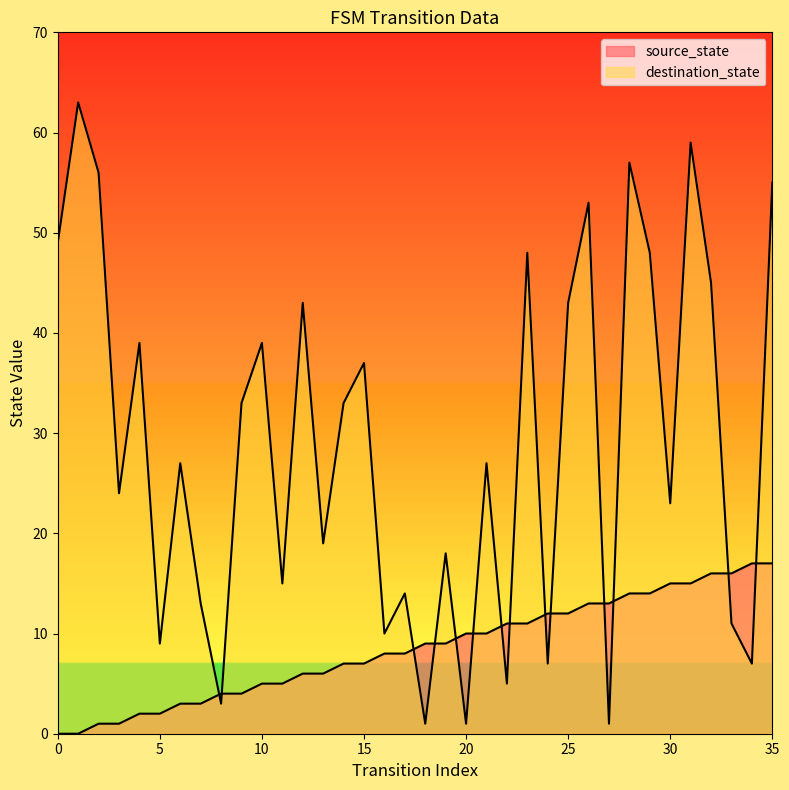

What is the difference between the source_state values at 16 and 30?

7